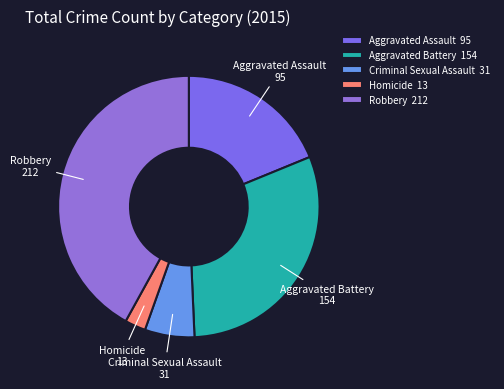

Do Aggravated Assault and Aggravated Battery together represent more than half of the pie?

No